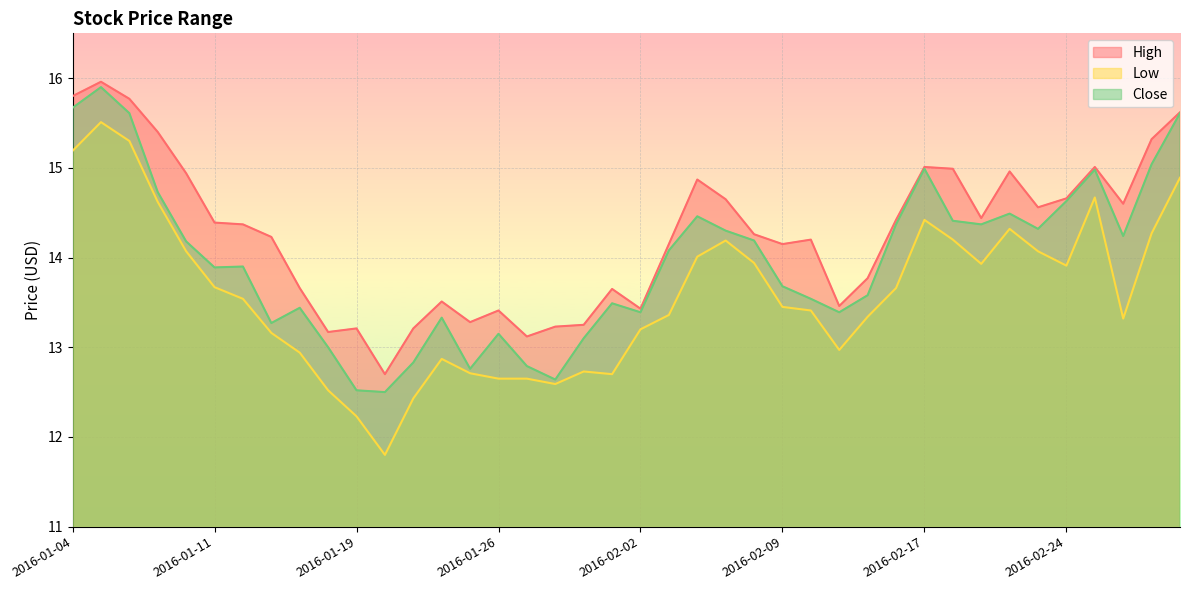

List the series in order of their overall mean, lowest first.

Low, Close, High